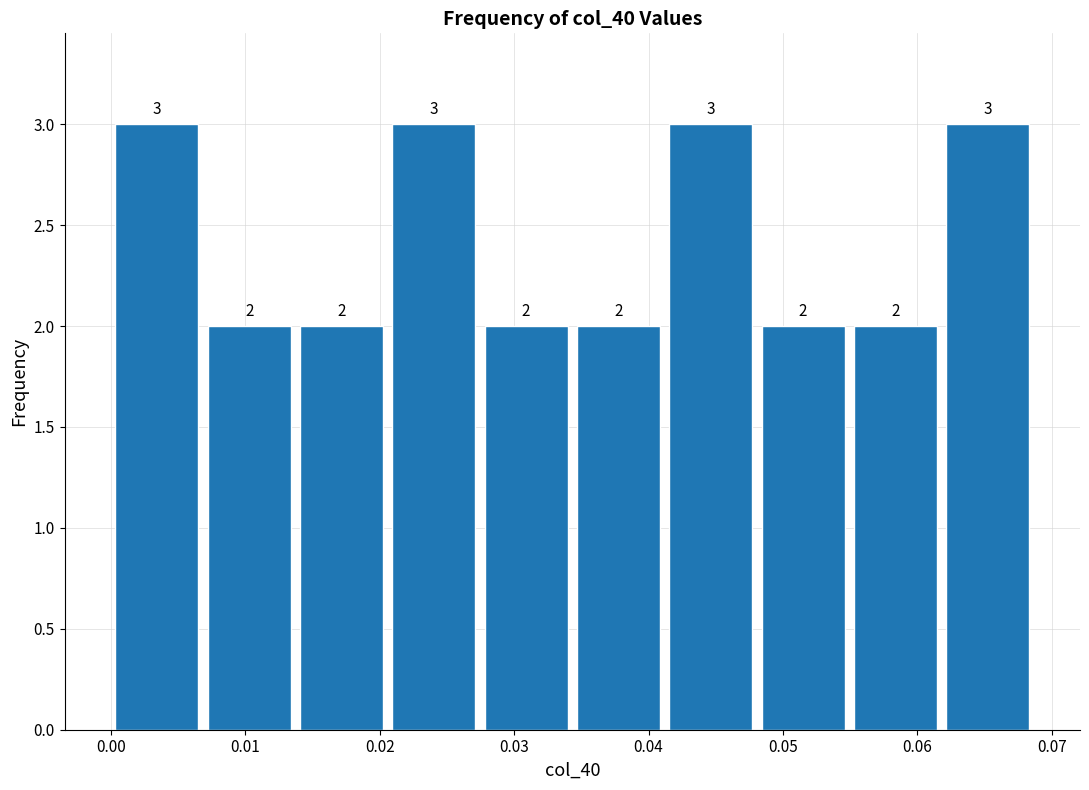

Reading left to right, transcribe this chart: for each bar, give the range it covers on the x-axis and its height. The bar edges are not printed on the chart, so give them approximately, as read against the axis.

0.000 to 0.007: 3
0.007 to 0.014: 2
0.014 to 0.021: 2
0.021 to 0.027: 3
0.027 to 0.034: 2
0.034 to 0.041: 2
0.041 to 0.048: 3
0.048 to 0.055: 2
0.055 to 0.062: 2
0.062 to 0.069: 3